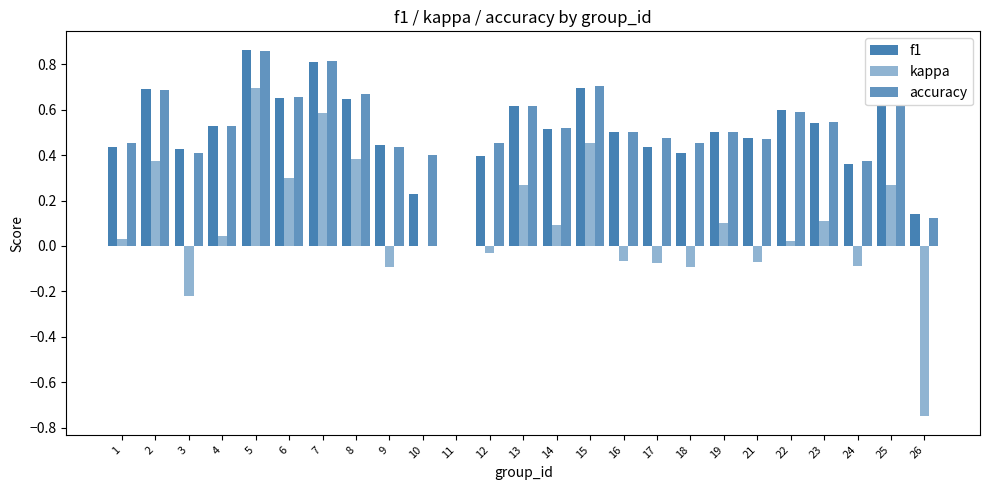

How many data points does each series have?

25